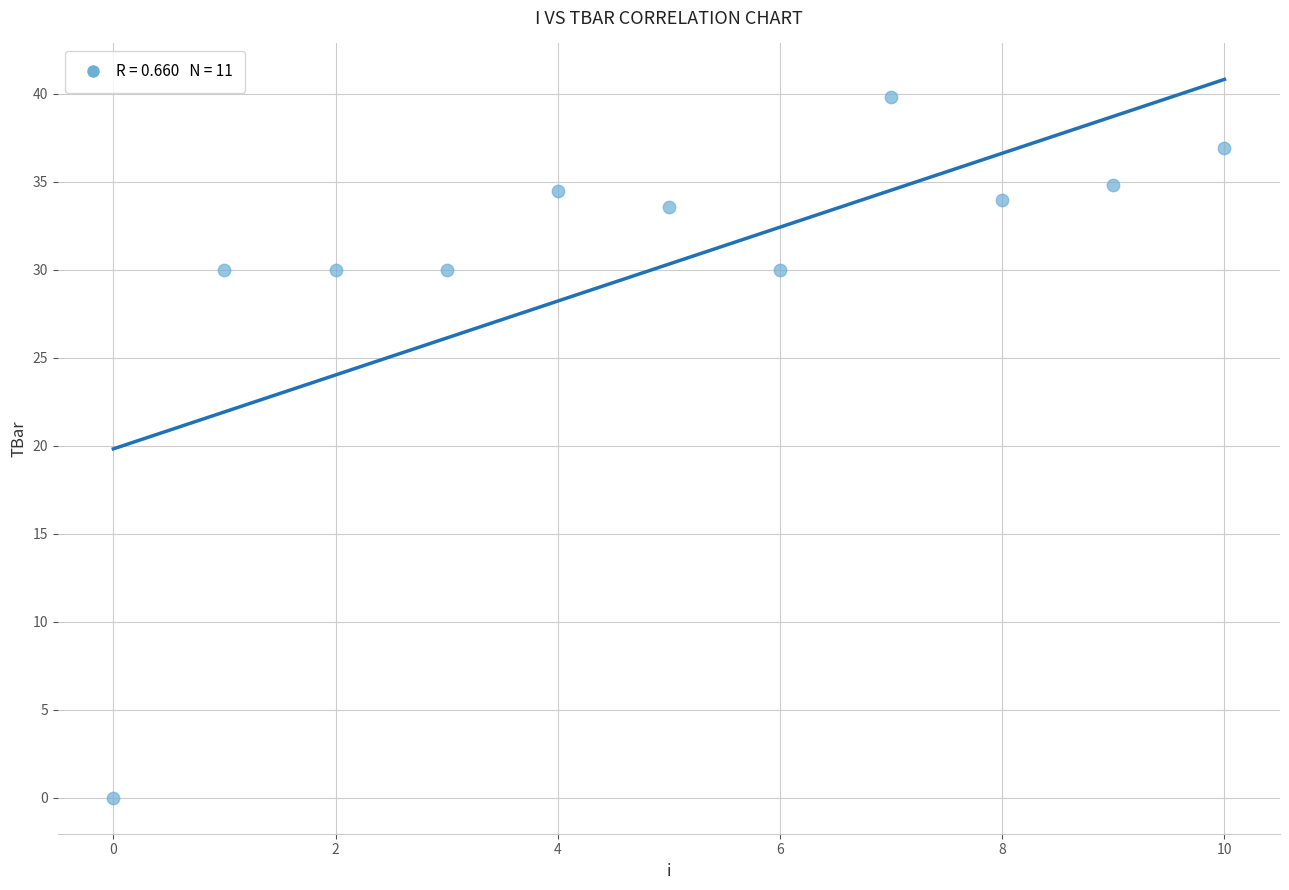

What is the average Y value?

30.3